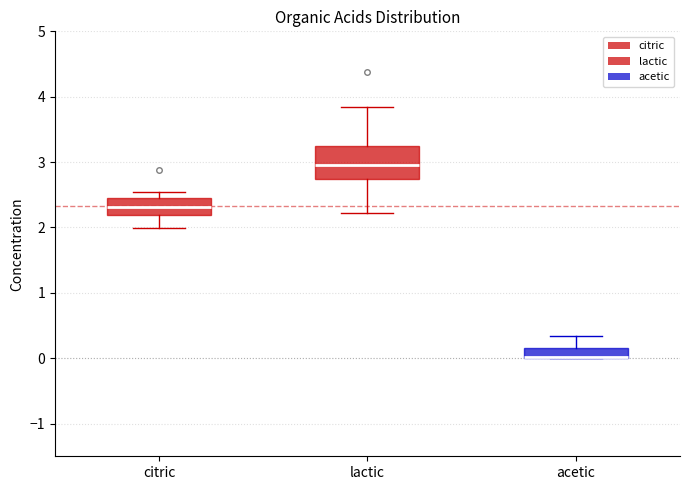

Where is the lower edge of the box for acetic on the y-axis? The values are not printed on the chart, so give them approximately, as read against the axis.

0.0